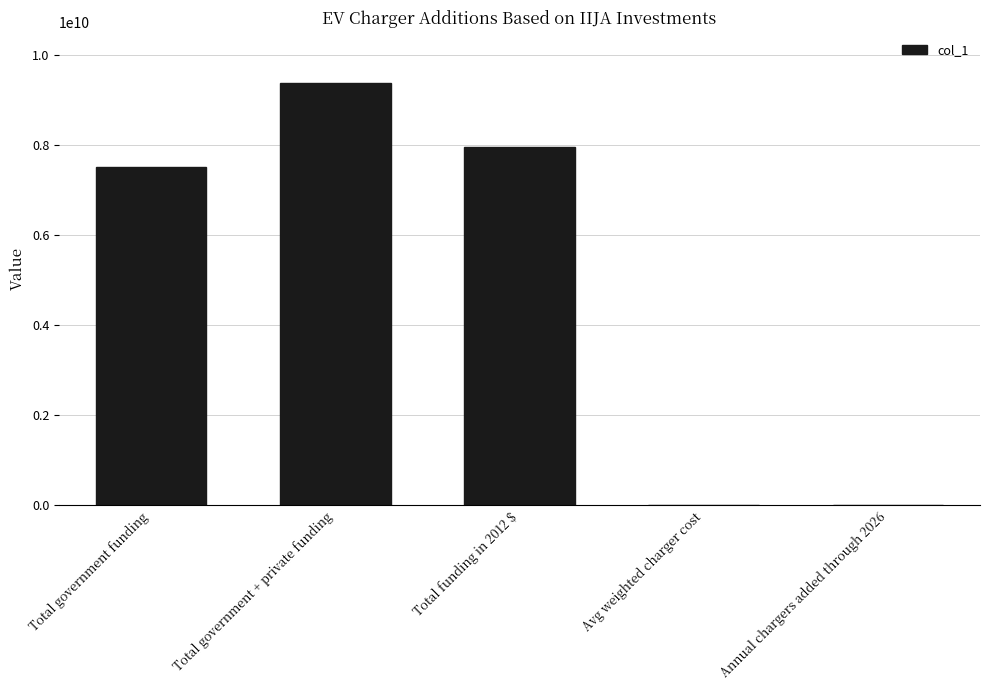

What is the sum of all values?

24818565654.0